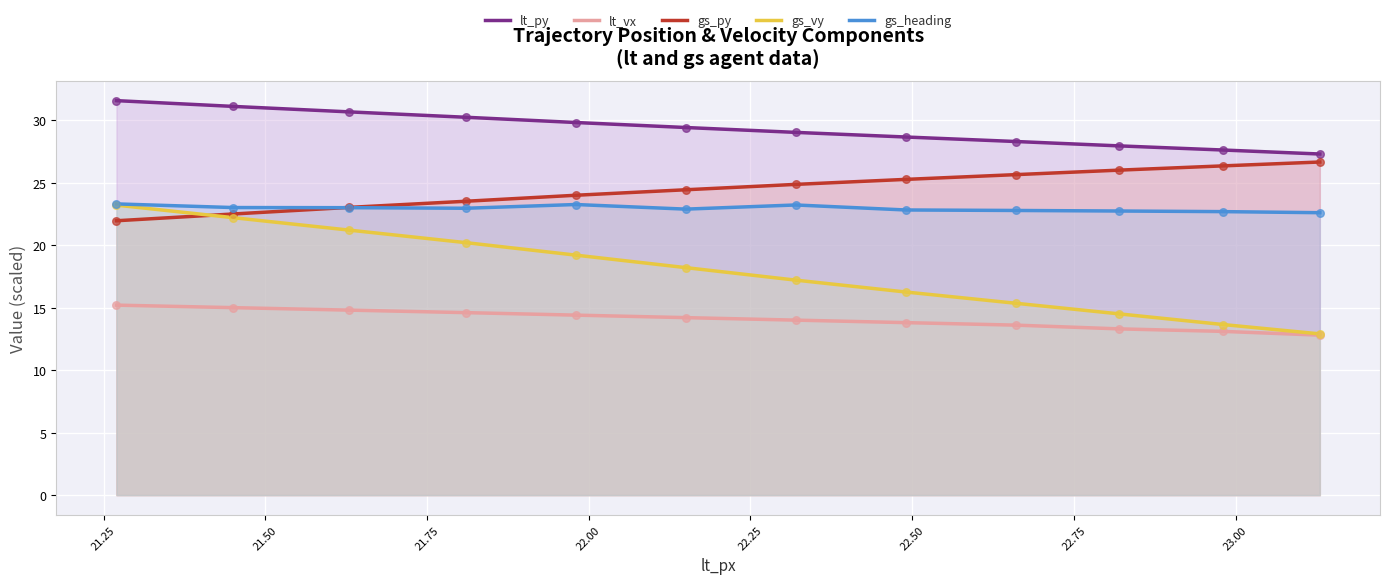

Which series reaches the maximum Y coordinate?

lt_py